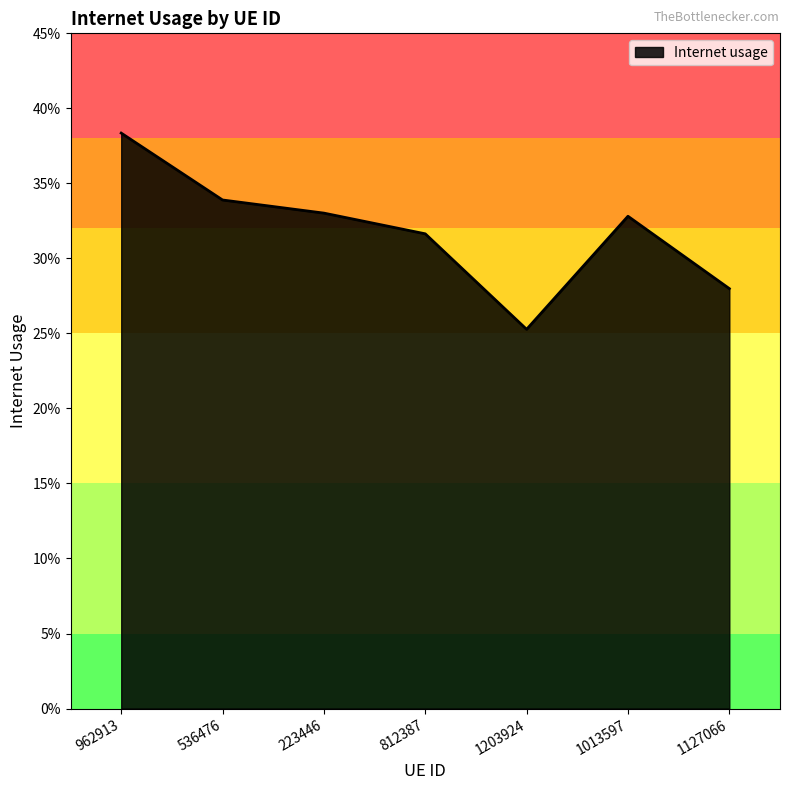

Reading right to left, extract all data points from this chart.

0.3	0.3	0.3	0.3	0.3	0.3	0.4